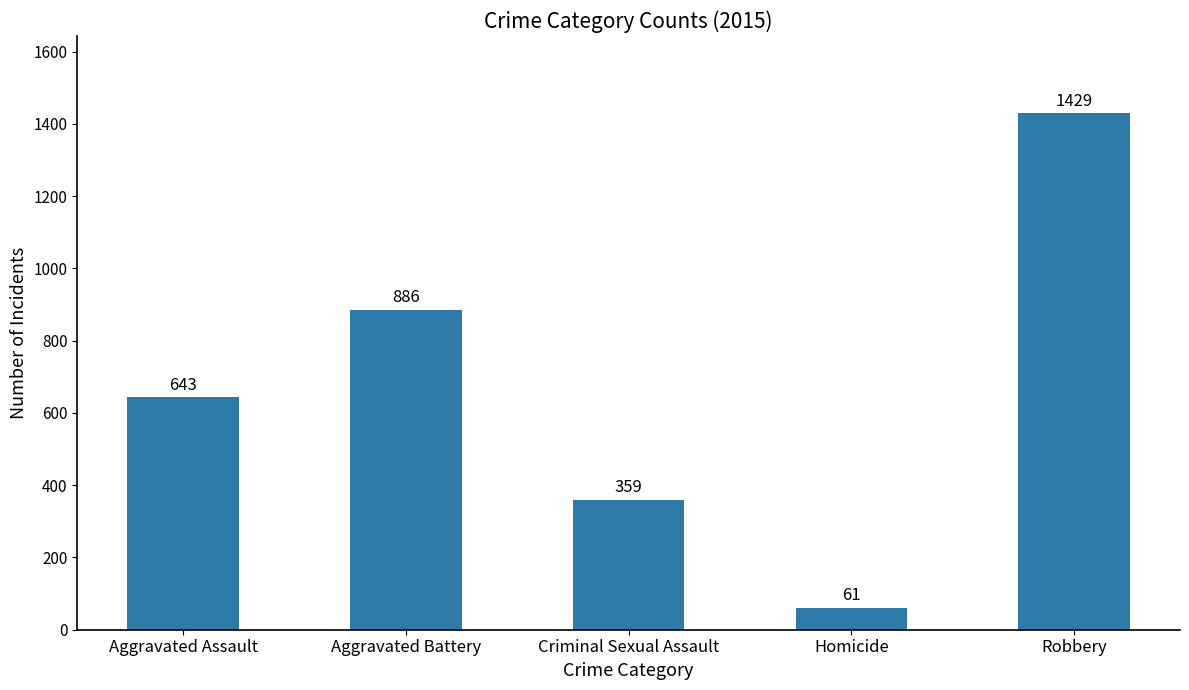

What is the ratio of the value at Aggravated Assault to the value at Aggravated Battery?

0.7